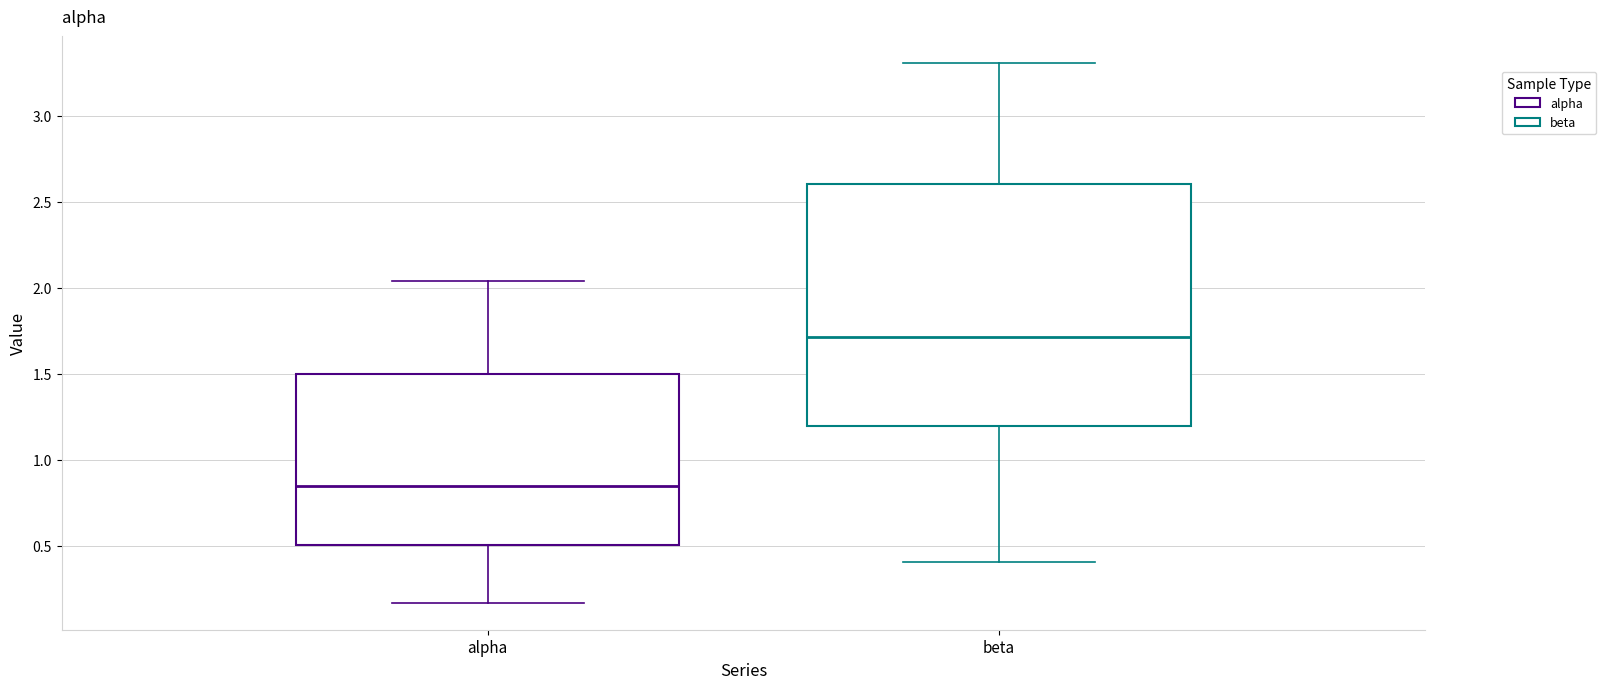

Which box is the tallest, from its lower edge to its upper edge?

beta